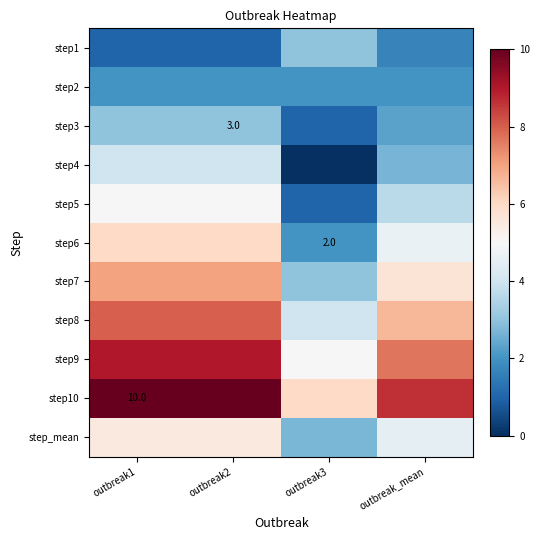

True or false: step5 has a value of 1.6 at outbreak3.

False